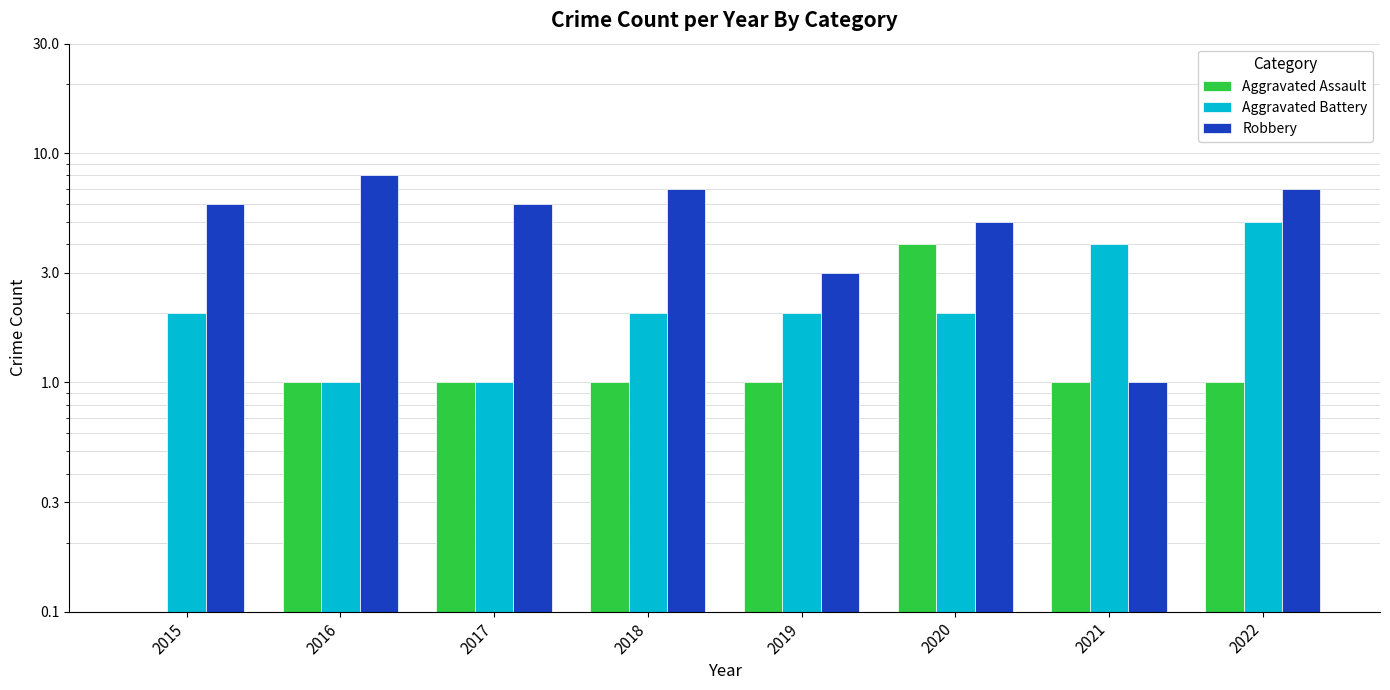

How many bars are there in each group?

3